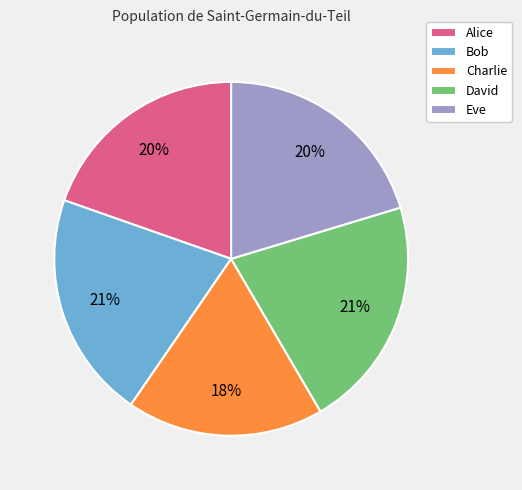

What is the smallest slice in the pie chart?

Charlie